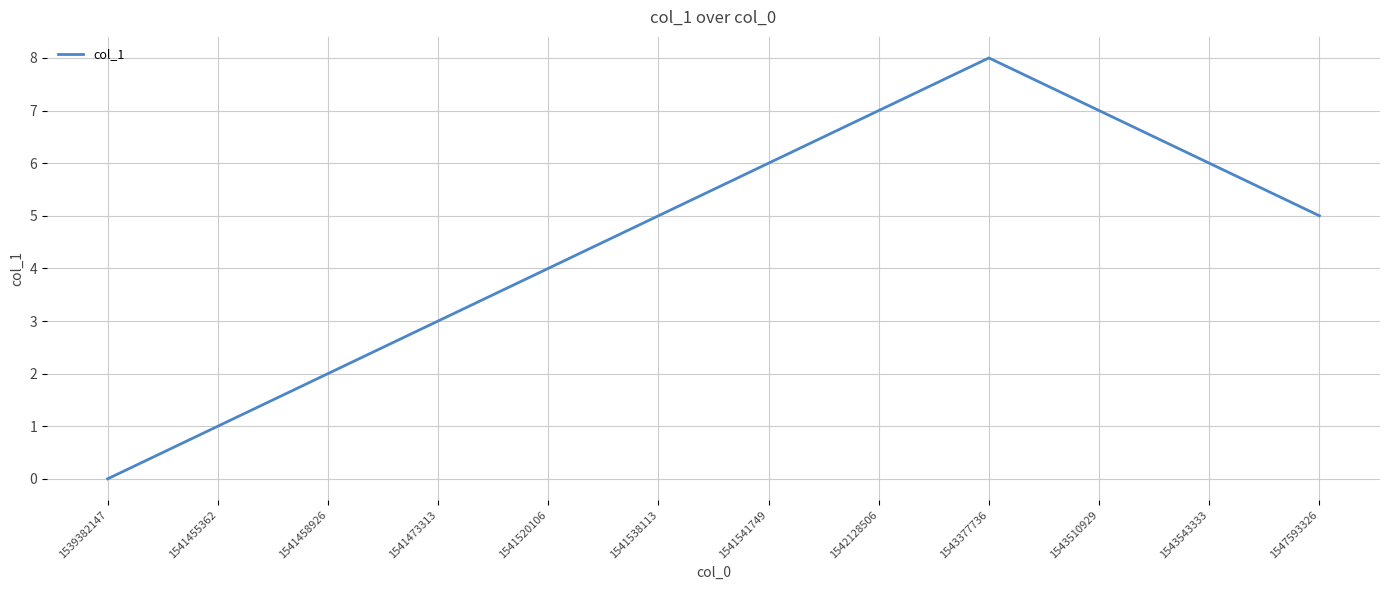

Reading right to left, extract all data points from this chart.

5	6	7	8	7	6	5	4	3	2	1	0